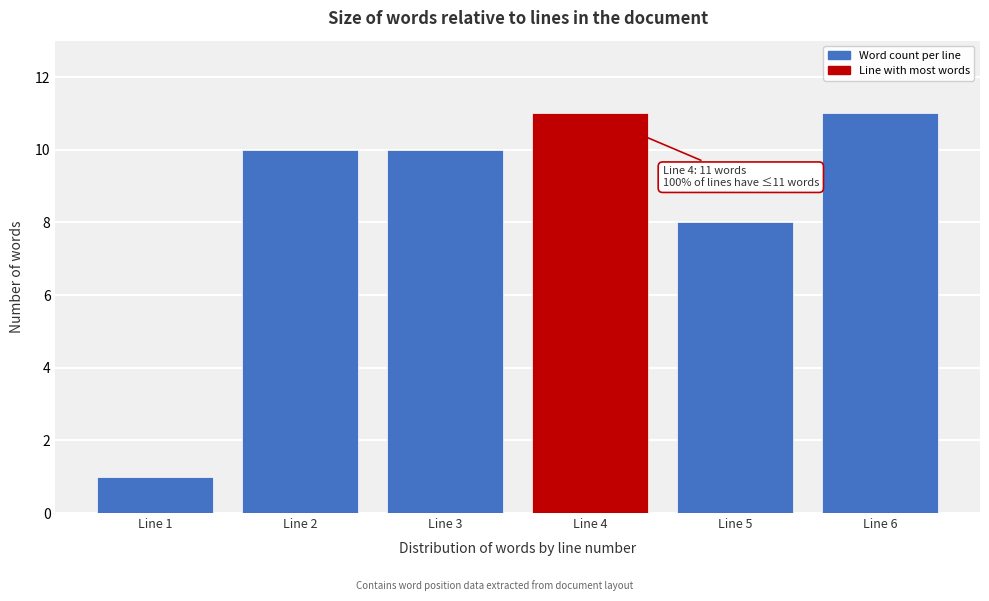

Reading right to left, transcribe all the data shown in this chart.

11	8	11	10	10	1